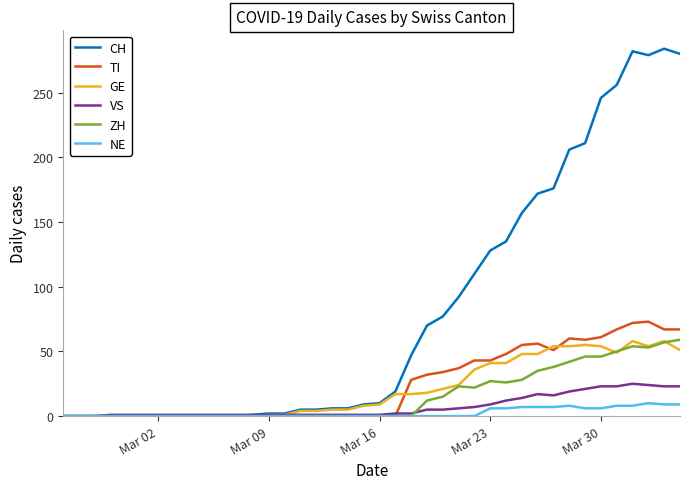

Which series has the widest spread of values?

CH